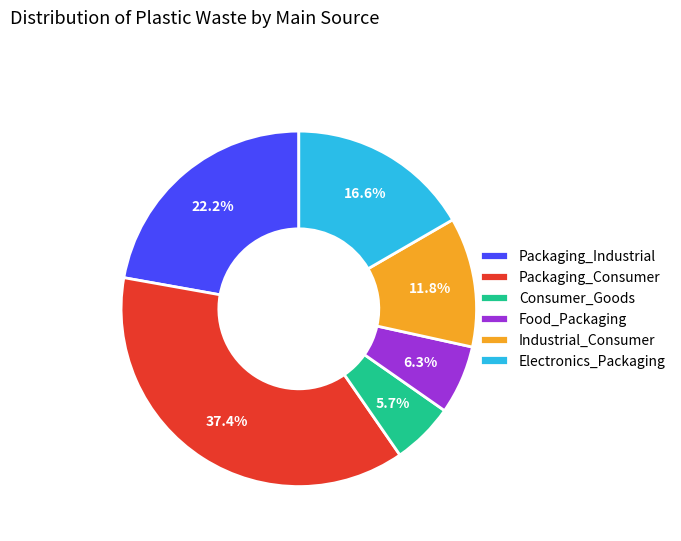

Is there a majority slice in this chart?

No